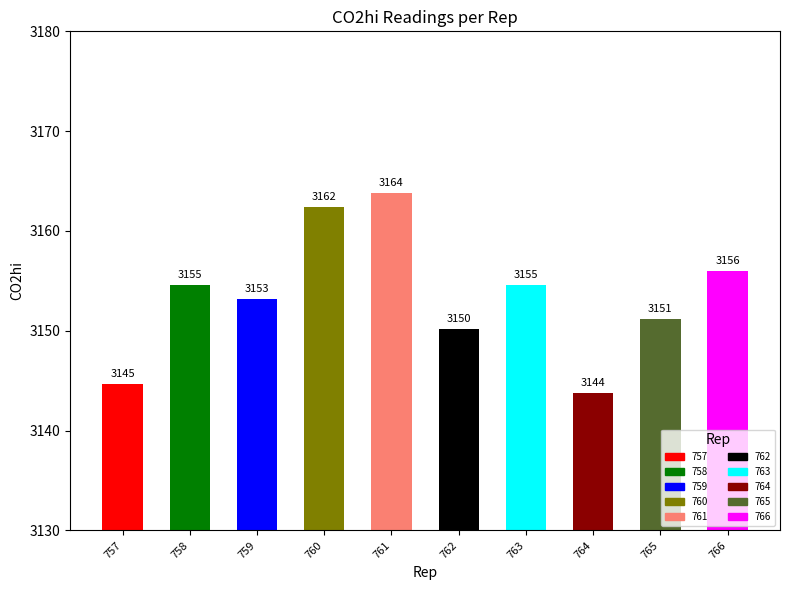

At which category does the chart reach its peak across all series?

761